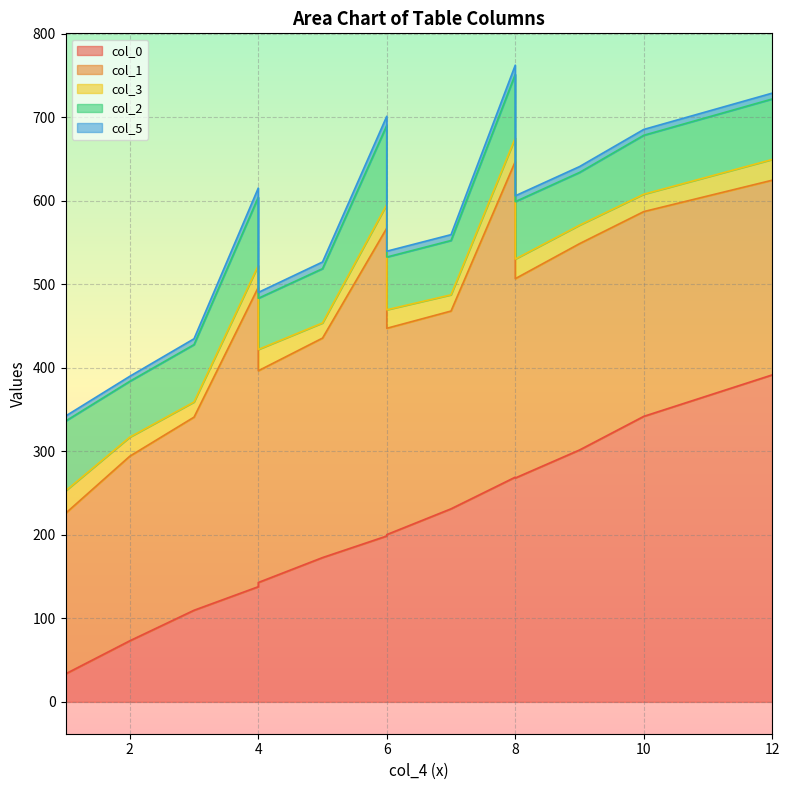

The col_3 series shows 7.8 at 6. True or false?

False